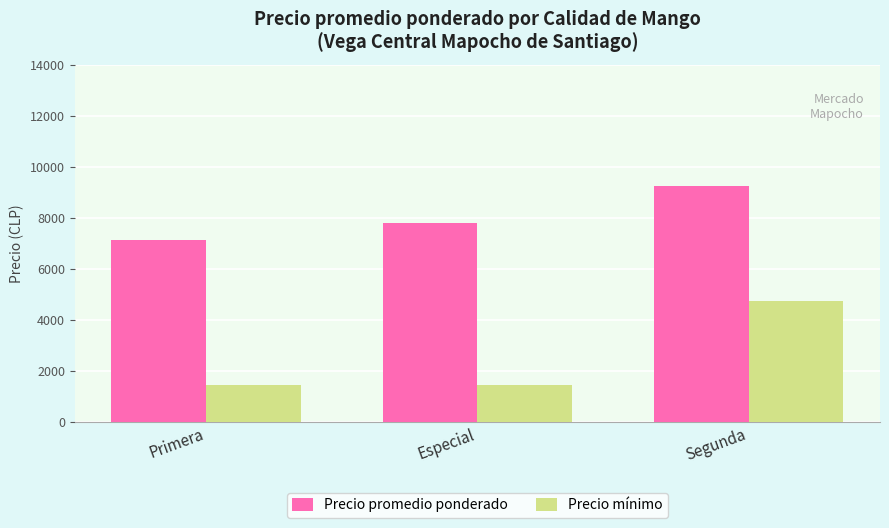

True or false: Precio mínimo has a value of 4750 at Segunda.

True